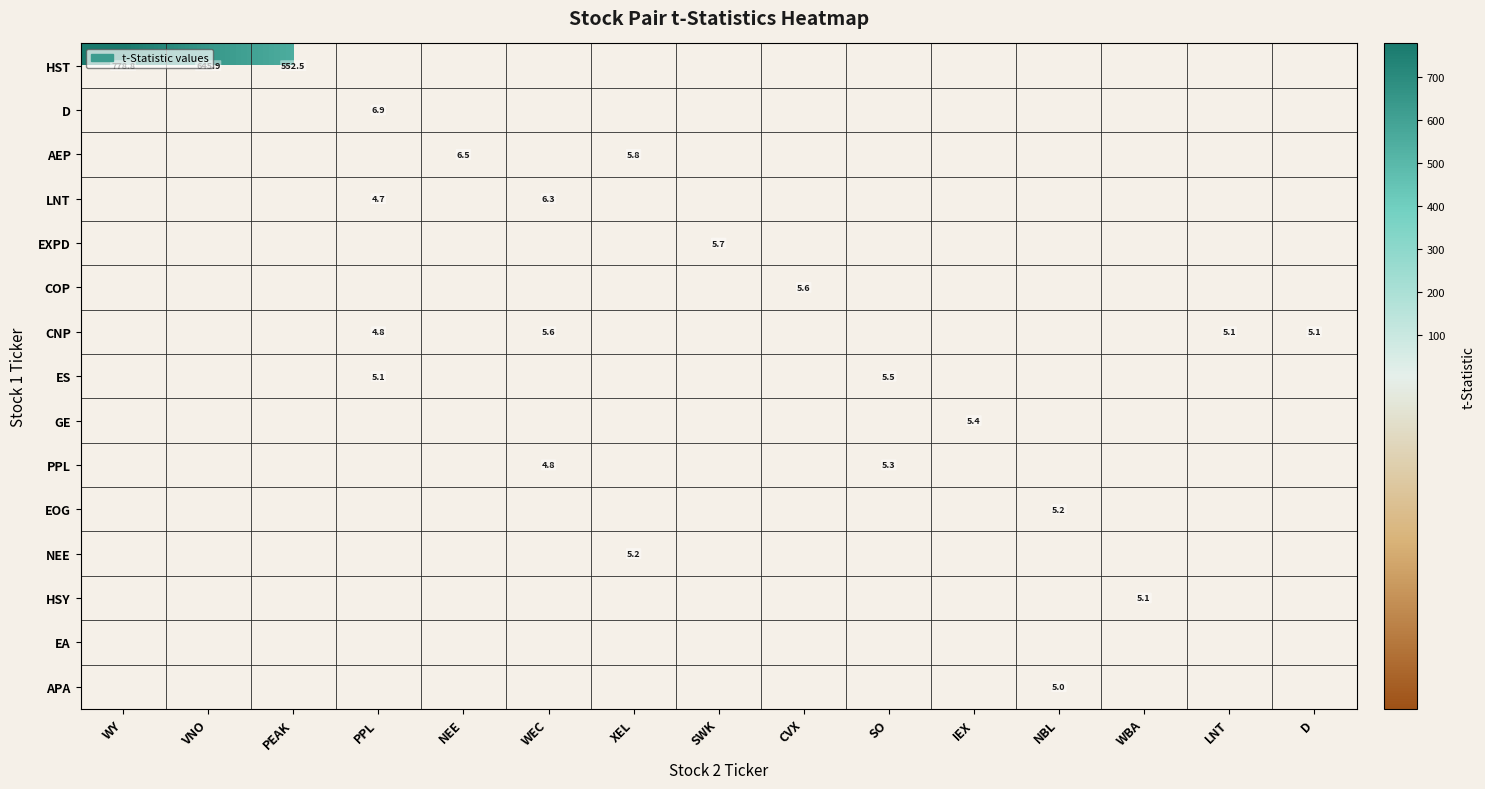

What is the maximum value shown in the chart?

778.8